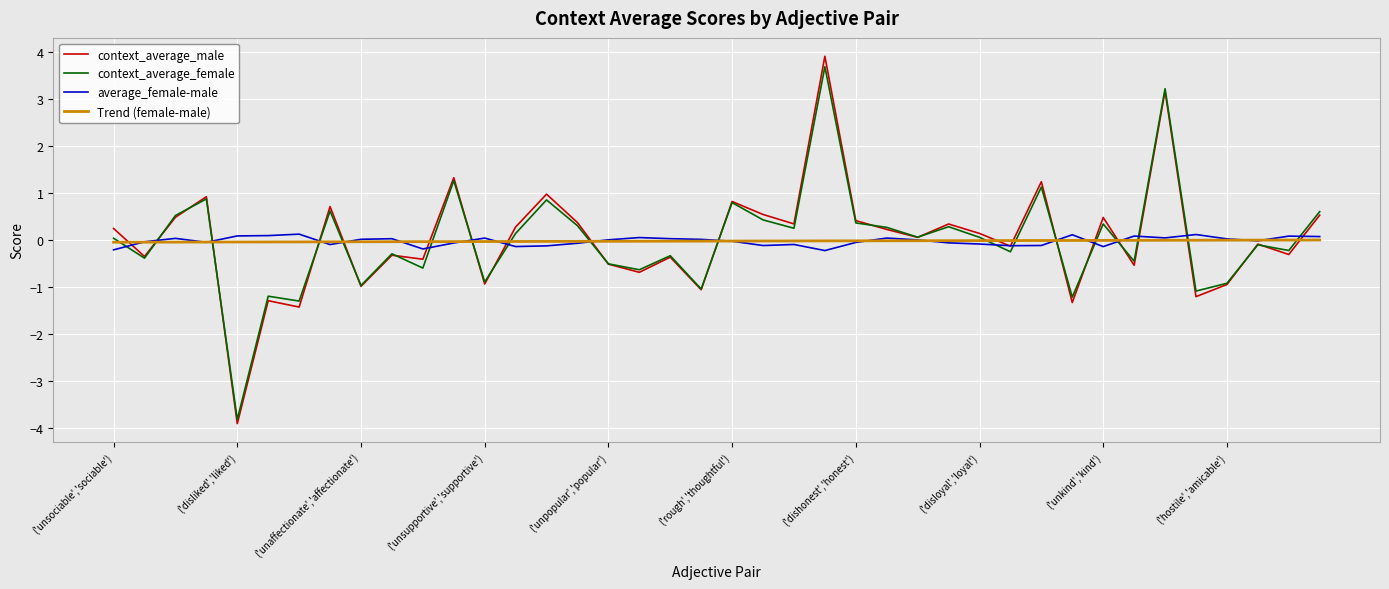

How many series are shown in this chart?

4